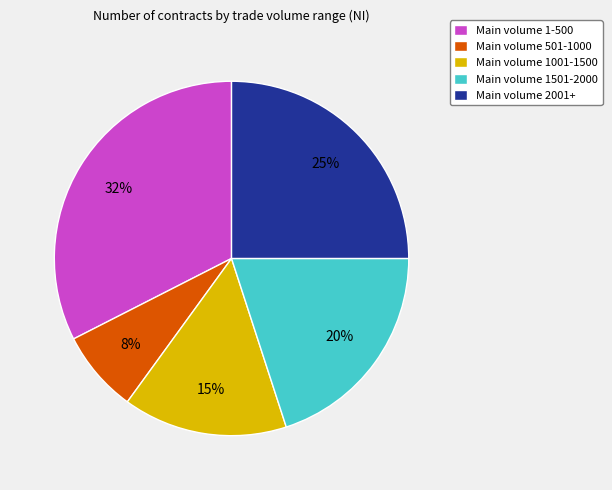

Which category has the smallest portion of the pie?

Main volume 501-1000